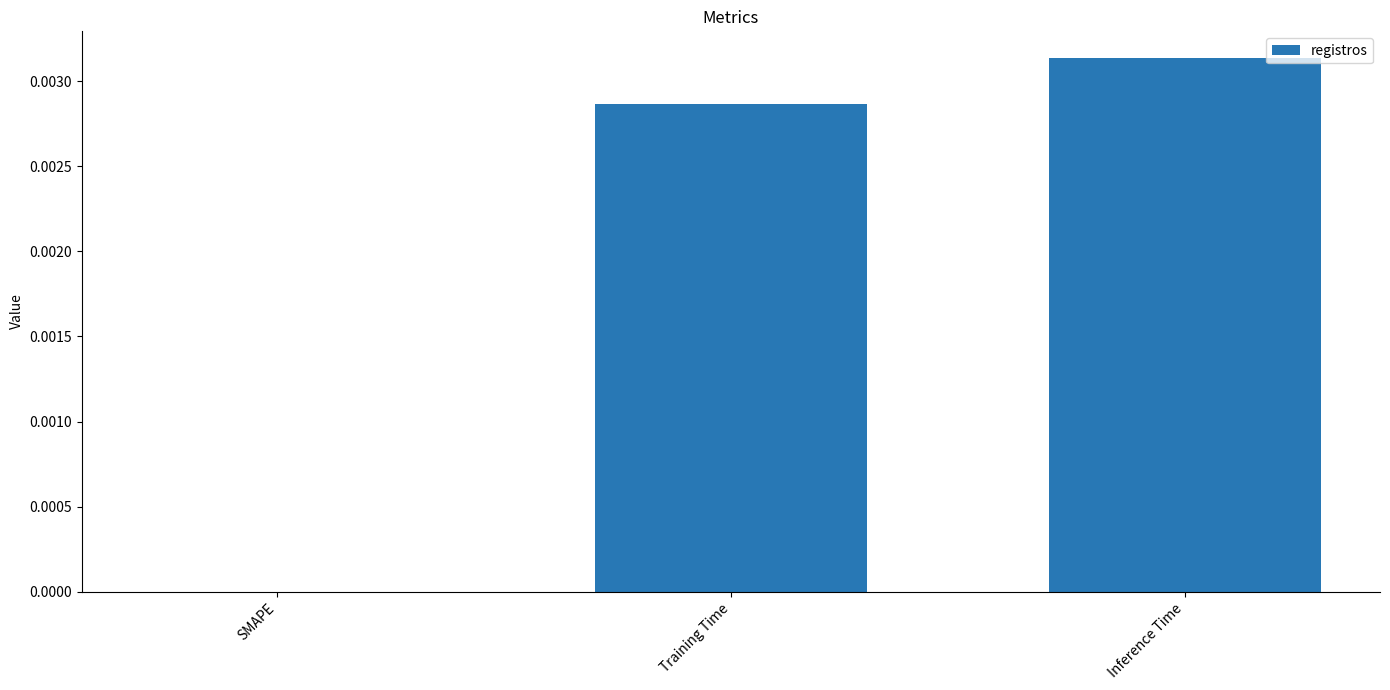

At which category does the chart reach its peak across all series?

Inference Time